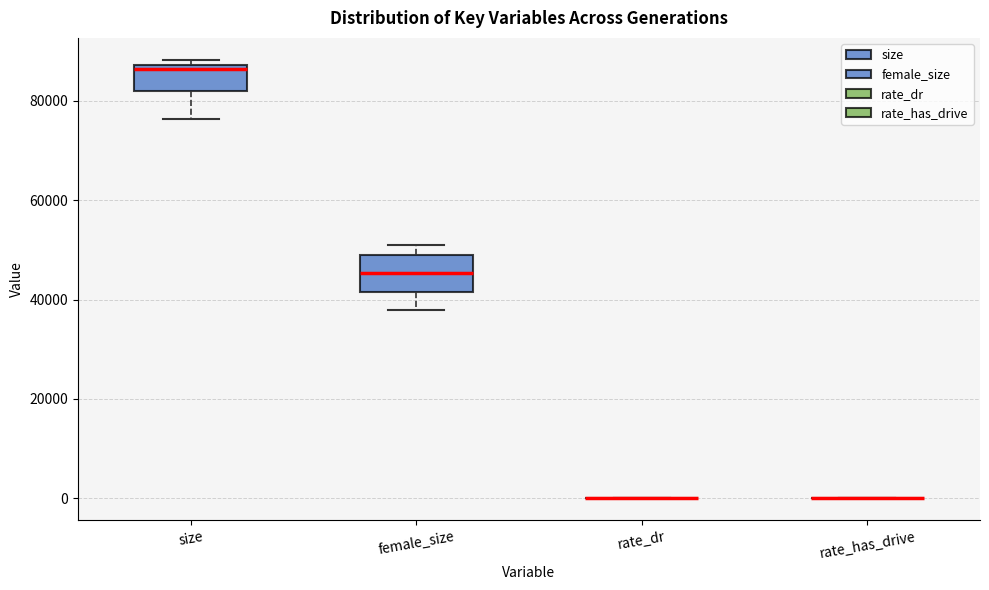

Reading left to right, transcribe this box plot: for each box, give where its median line is, the range the box spans, and where its two whiskers end, as read against the y-axis. The values are not printed on the chart, so give them approximately, as read against the axis.

size: median 86000, box 82000 to 88000, whiskers 76000 to 88000 (just above the box's upper edge)
female_size: median 46000, box 42000 to 50000, whiskers 38000 to 50000 (just above the box's upper edge)
rate_dr: box collapsed to a line at 0, whiskers 0 to 0
rate_has_drive: box collapsed to a line at 0, whiskers 0 to 0